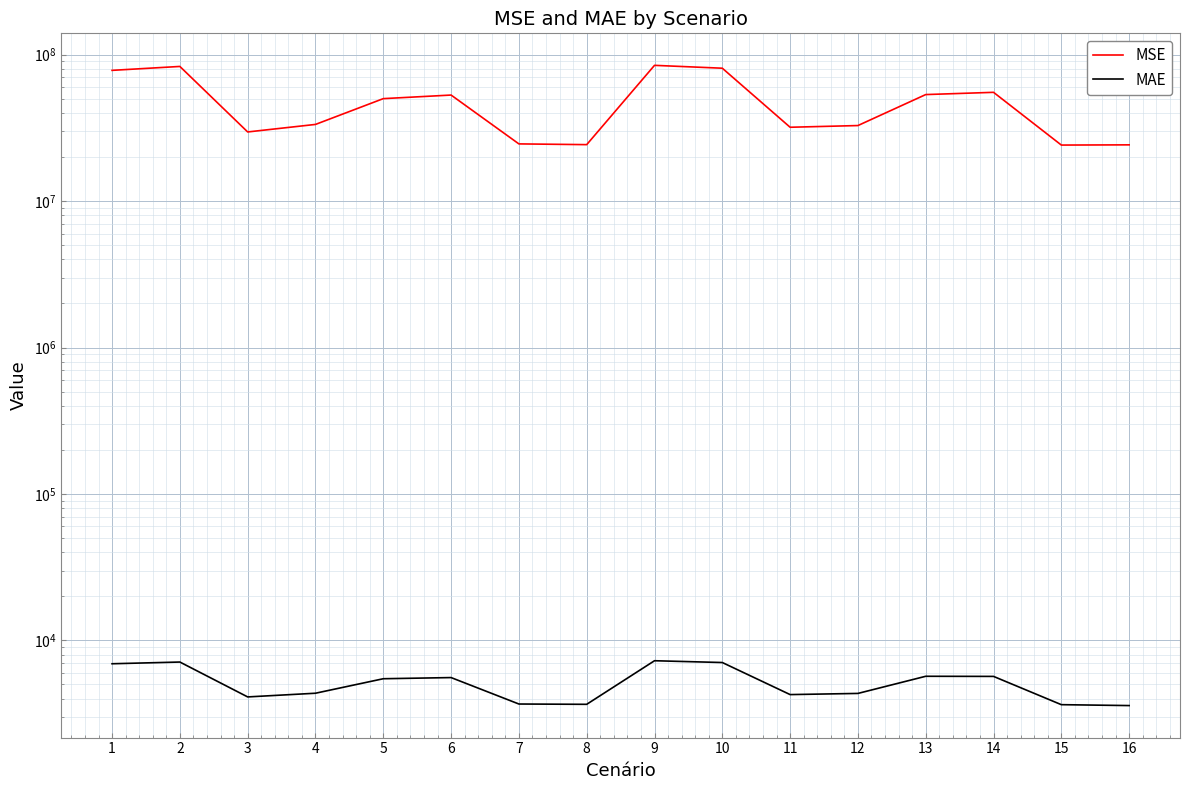

At 10, list the series in order from largest to smallest.

MSE, MAE